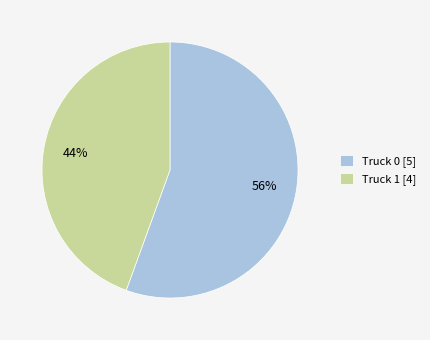

To the nearest percent, what is the combined percentage of Truck 1 and Truck 0?

100%